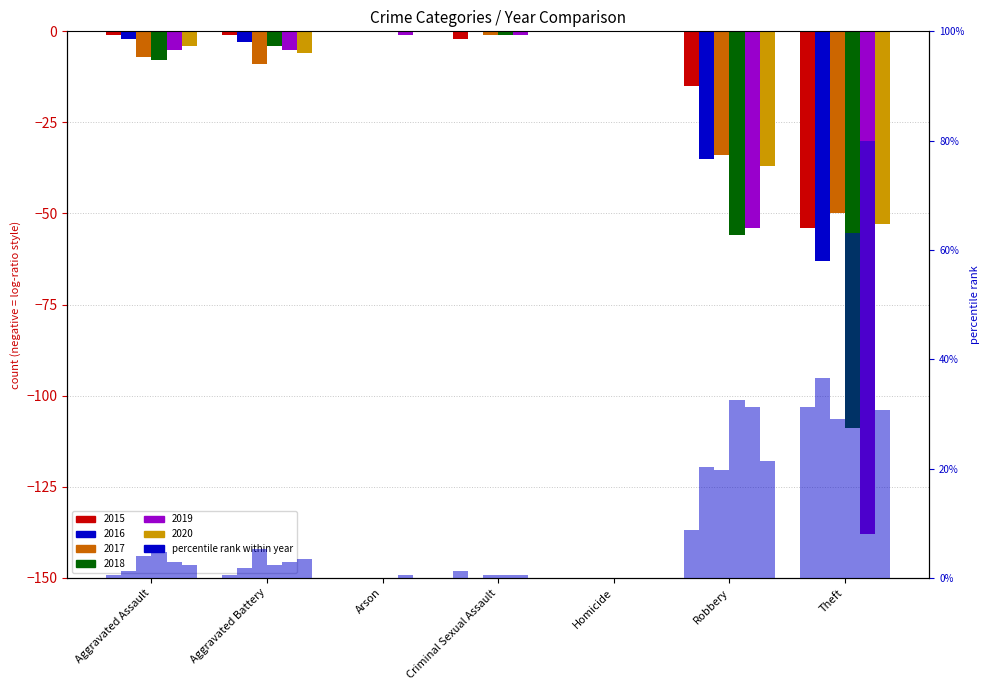

Which category has the lowest value across all series?

Theft